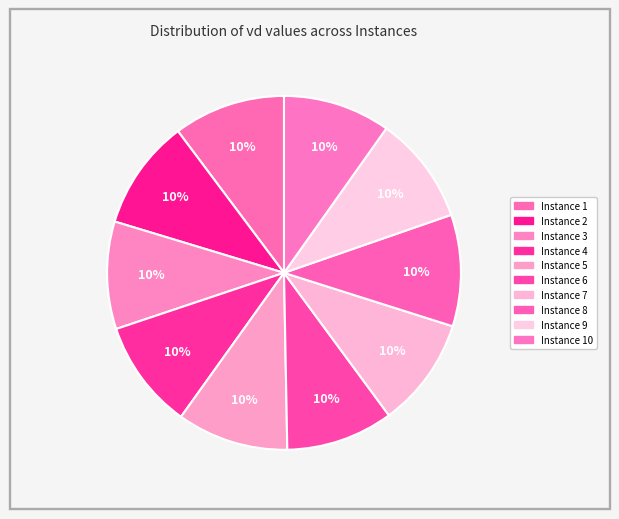

Is there a majority slice in this chart?

No